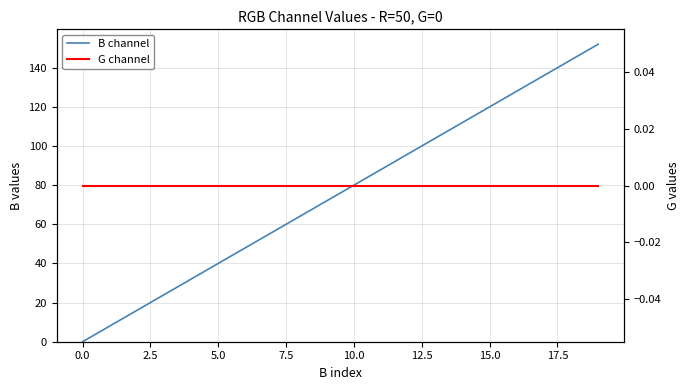

What is the total value across all series at 13?

104